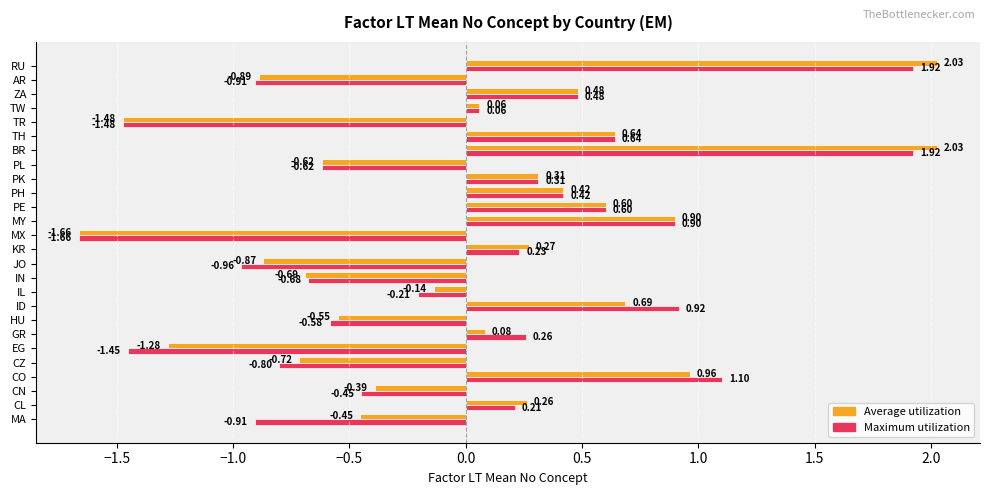

Between CO and MX, which series saw the biggest shift?

Maximum utilization